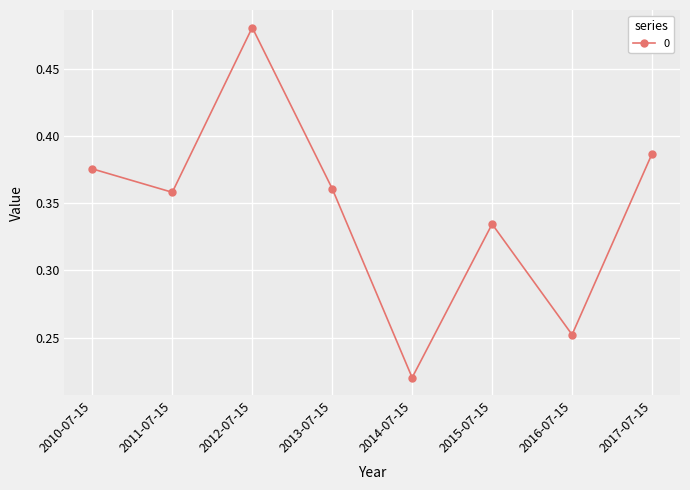

Where is the data nearest to the value 0?

2014-07-15